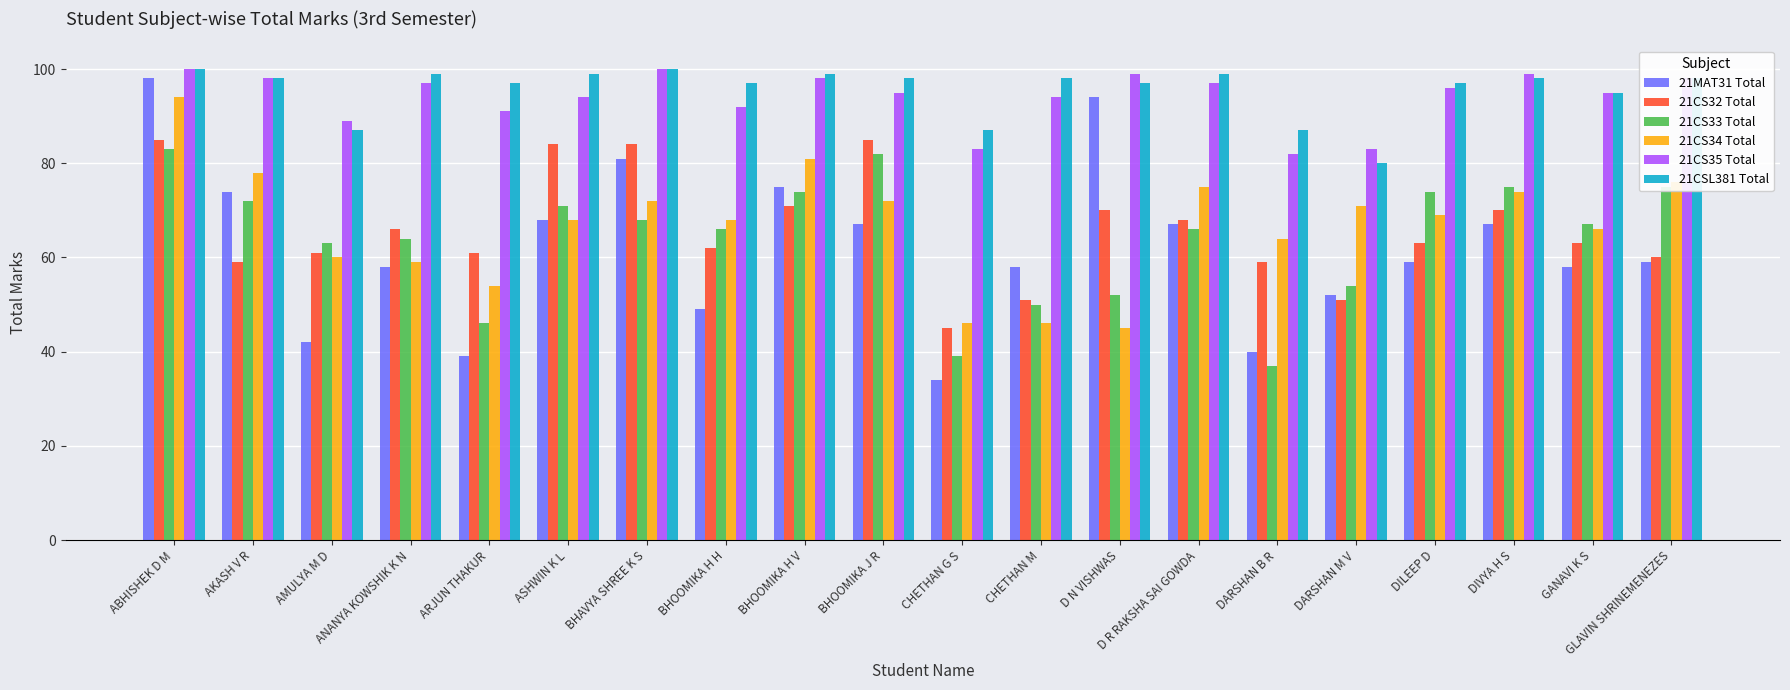

Which series has the widest spread of values?

21MAT31 Total